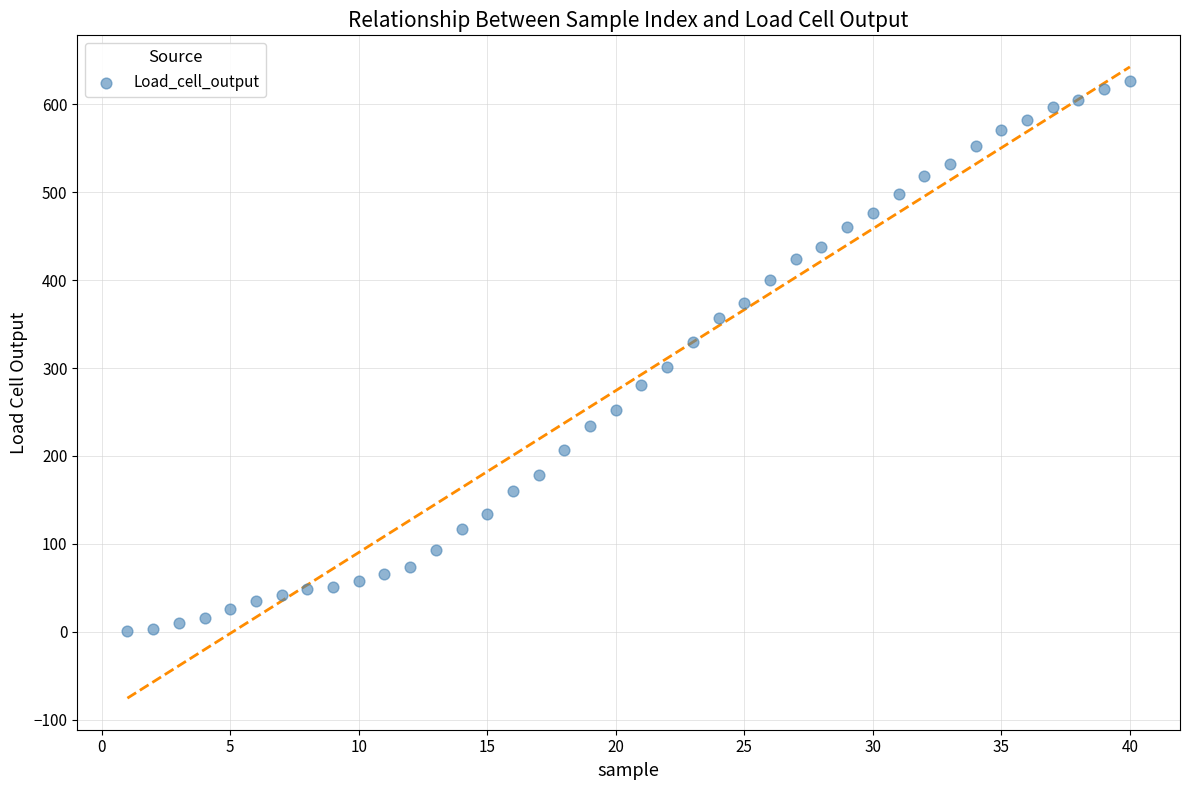

What is the range of Y values (max minus min)?

626.3